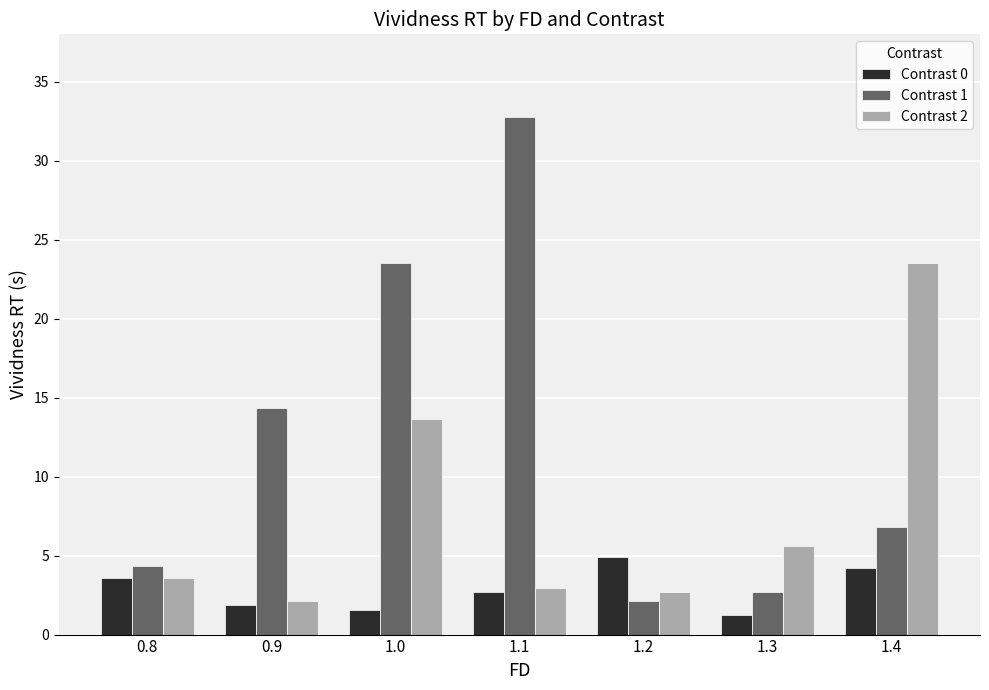

The value of Contrast 0 at 0.9 is 1.9. True or false?

True